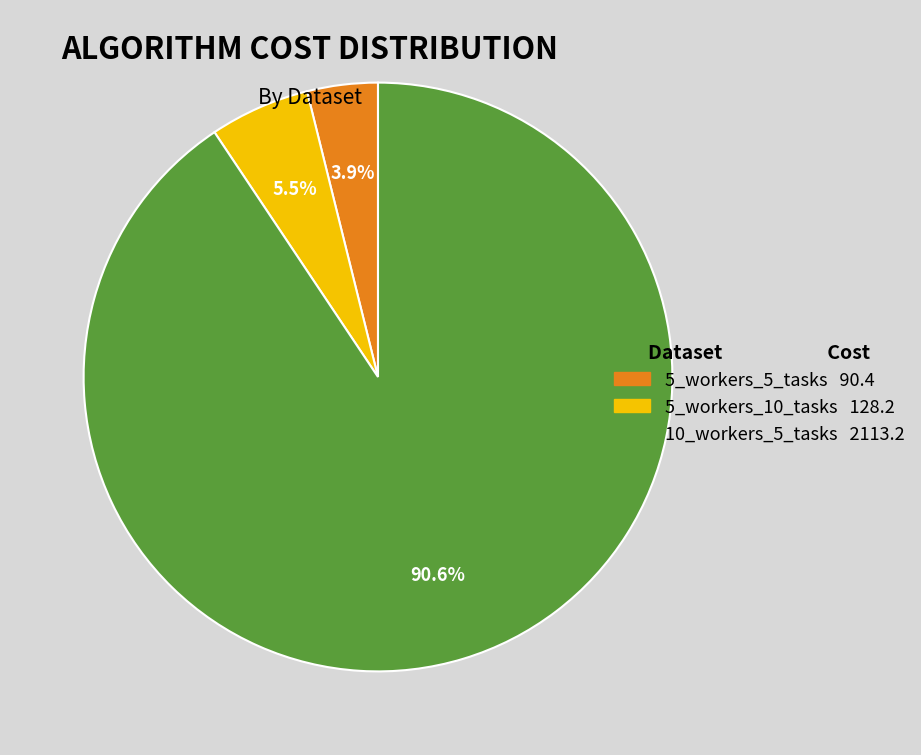

Which category has the smallest portion of the pie?

5_workers_5_tasks